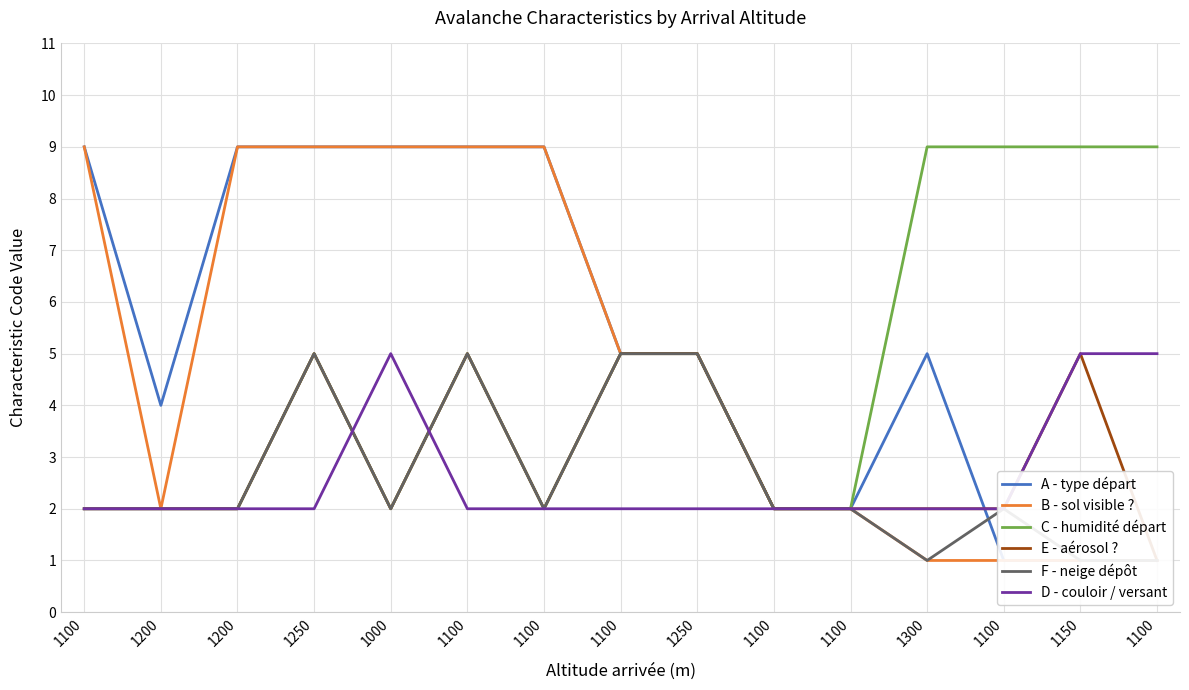

Between which two adjacent categories do D - couloir / versant and E - aérosol ? first intersect?

1250 and 1000